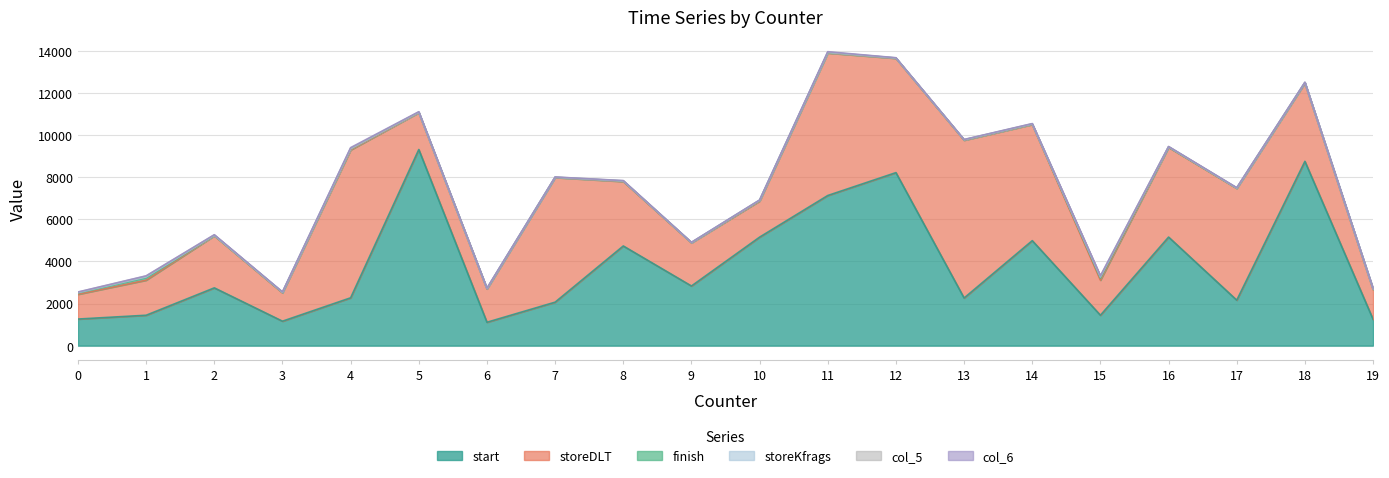

Reading right to left, transcribe all the data shown in this chart.

start: 19=1250	18=8763	17=2161	16=5161	15=1444	14=4991	13=2264	12=8226	11=7138	10=5158	9=2835	8=4738	7=2066	6=1111	5=9324	4=2273	3=1161	2=2746	1=1444	0=1263
storeDLT: 19=1418	18=3723	17=5315	16=4266	15=1668	14=5523	13=7502	12=5434	11=6775	10=1716	9=2052	8=3064	7=5926	6=1584	5=1752	4=7032	3=1348	2=2476	1=1668	0=1177
storeKfrags: 19=6	18=11	17=6	16=13	15=63	14=6	13=7	12=6	11=10	10=6	9=6	8=7	7=5	6=5	5=6	4=9	3=7	2=8	1=63	0=19
col_5: 19=7	18=9	17=8	16=9	15=40	14=16	13=9	12=5	11=17	10=11	9=5	8=10	7=8	6=7	5=9	4=28	3=9	2=22	1=40	0=20
finish: 19=29	18=13	17=10	16=13	15=93	14=15	13=14	12=10	11=16	10=29	9=9	8=20	7=8	6=14	5=15	4=45	3=17	2=12	1=93	0=62
col_6: 19=16	18=4	17=11	16=5	15=10	14=6	13=5	12=7	11=20	10=5	9=5	8=8	7=4	6=10	5=16	4=28	3=13	2=8	1=10	0=8